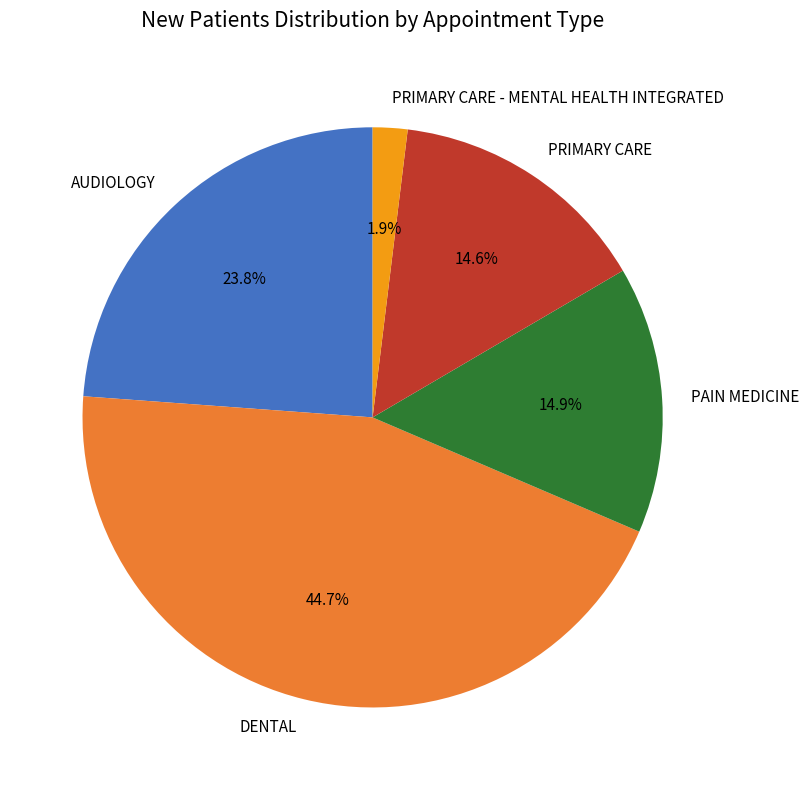

What is the largest slice in the pie chart?

DENTAL